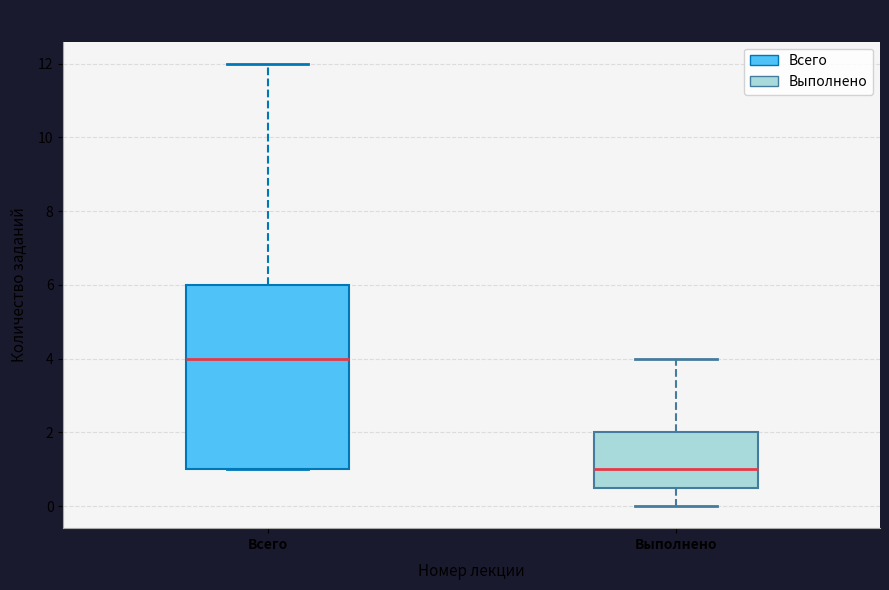

Where does the upper whisker of the box for Всего end on the y-axis? The values are not printed on the chart, so give them approximately, as read against the axis.

12.0